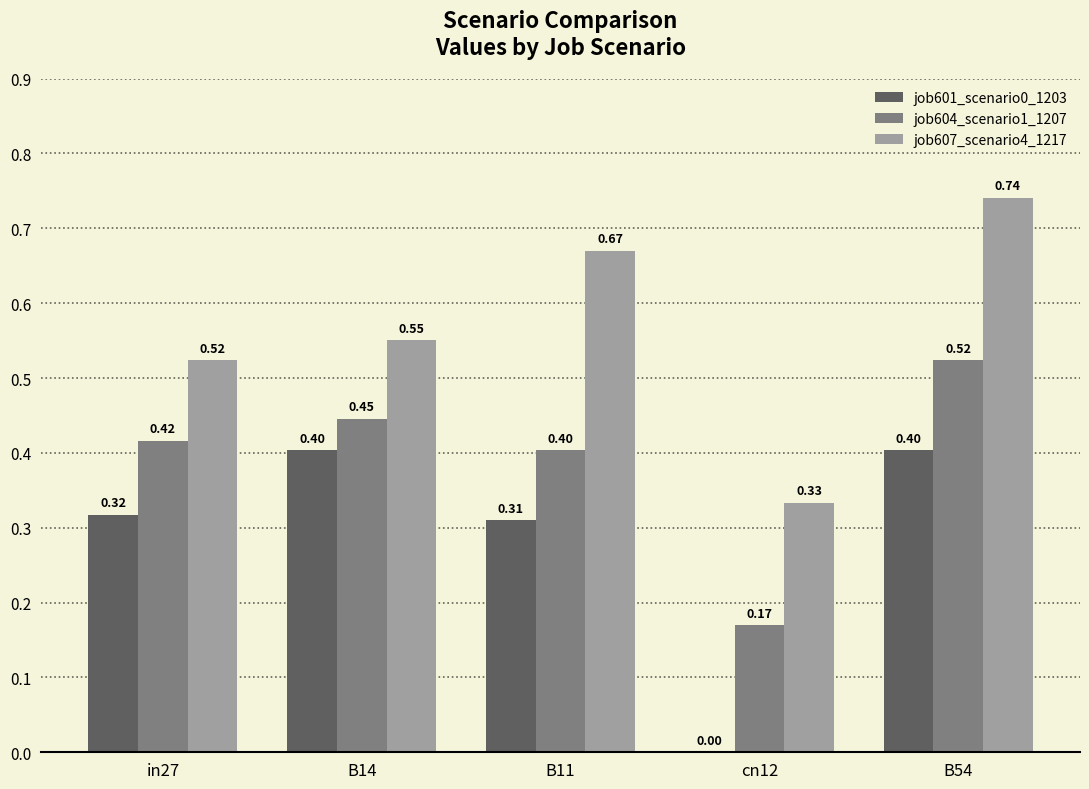

What are all the series names shown in the legend?

job601_scenario0_1203, job604_scenario1_1207, job607_scenario4_1217